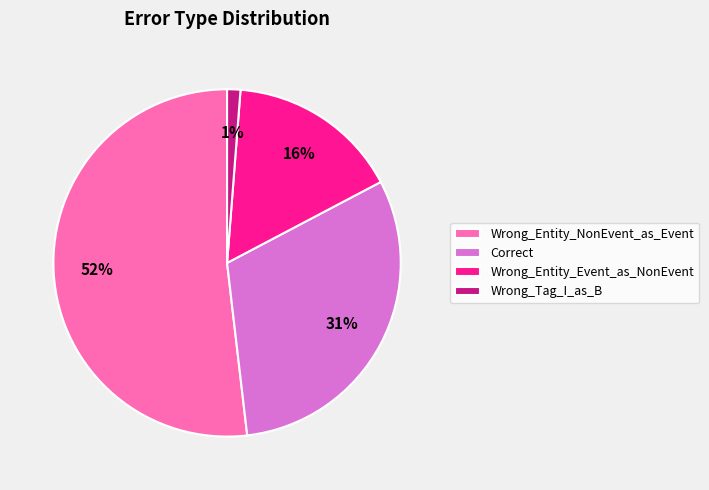

To the nearest percent, what is the combined percentage of Wrong_Entity_Event_as_NonEvent and Wrong_Tag_I_as_B?

17%